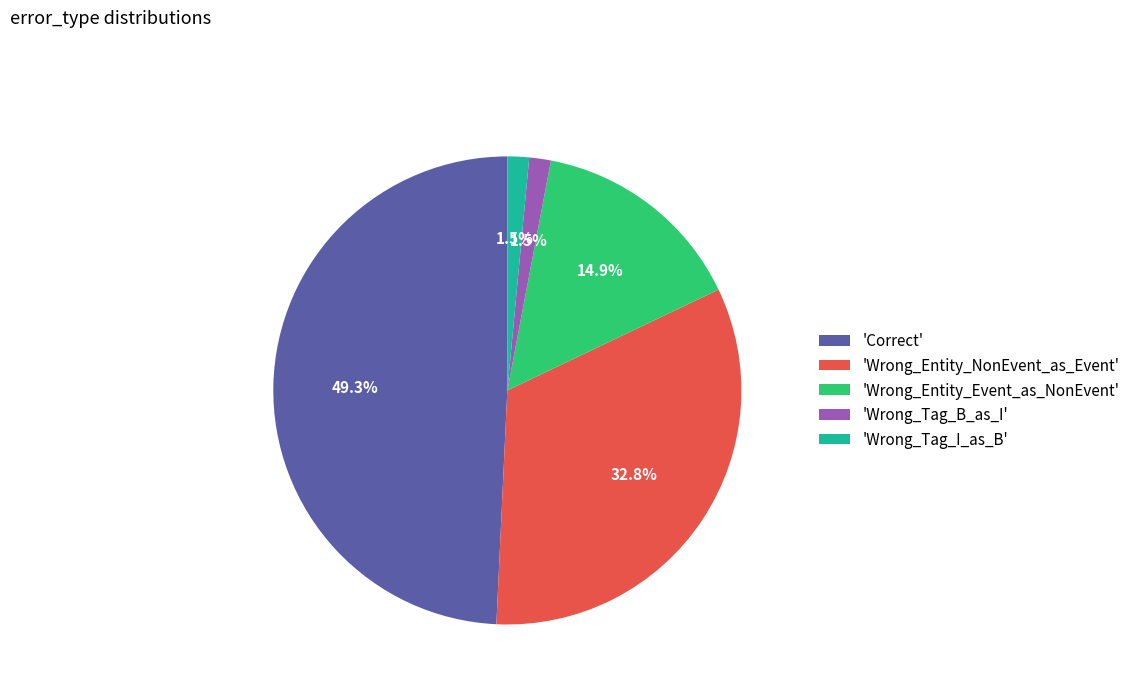

Is there a majority slice in this chart?

No